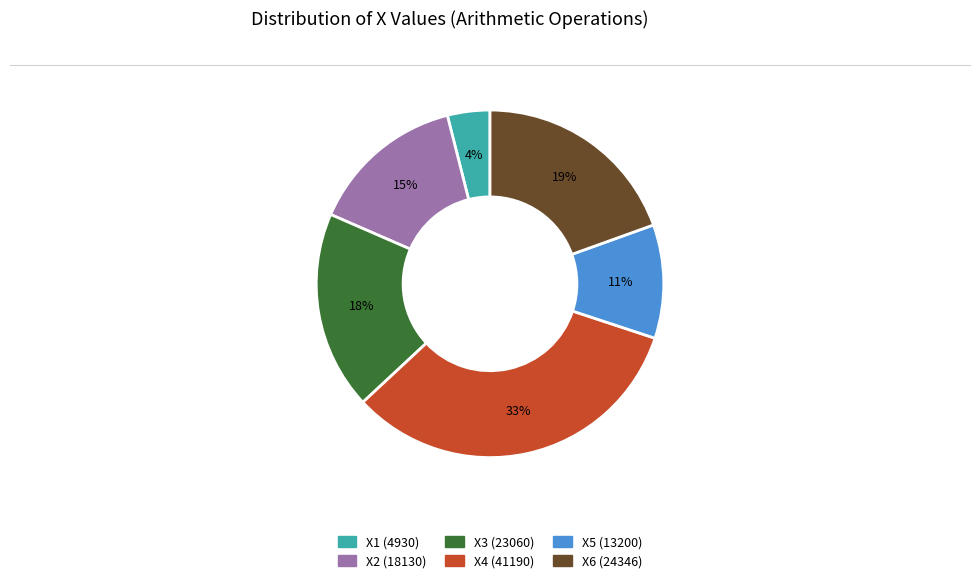

To the nearest percent, what is the average slice percentage?

17%